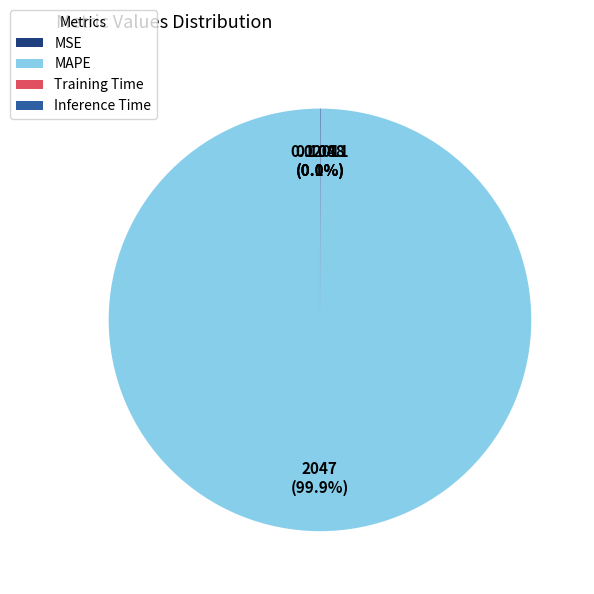

To the nearest percent, what is the average slice percentage?

25%